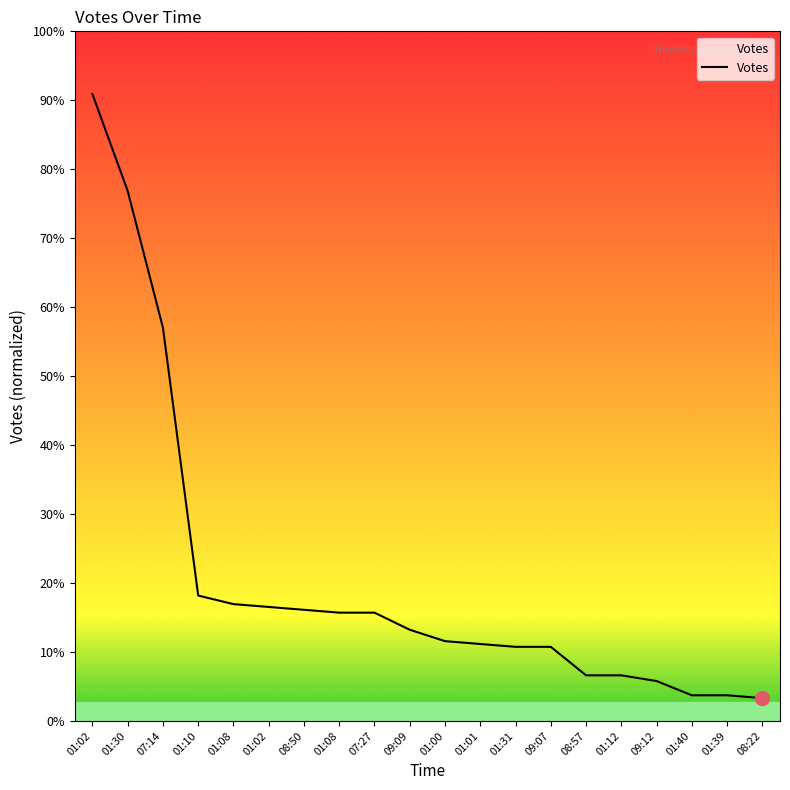

Between 01:30 and 01:01, which is larger?

01:30